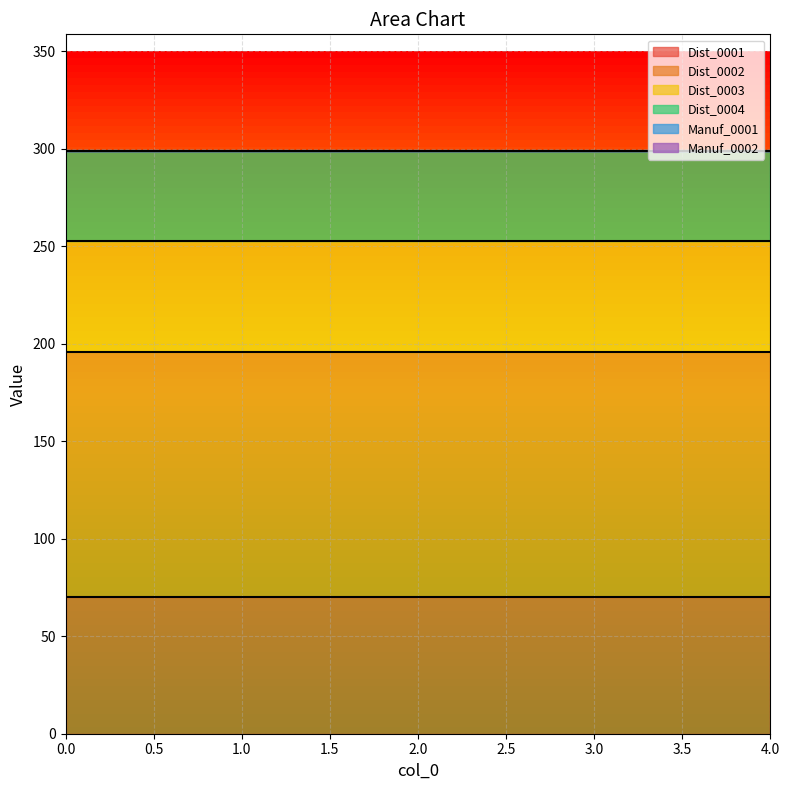

What is the maximum value shown in the chart?

126